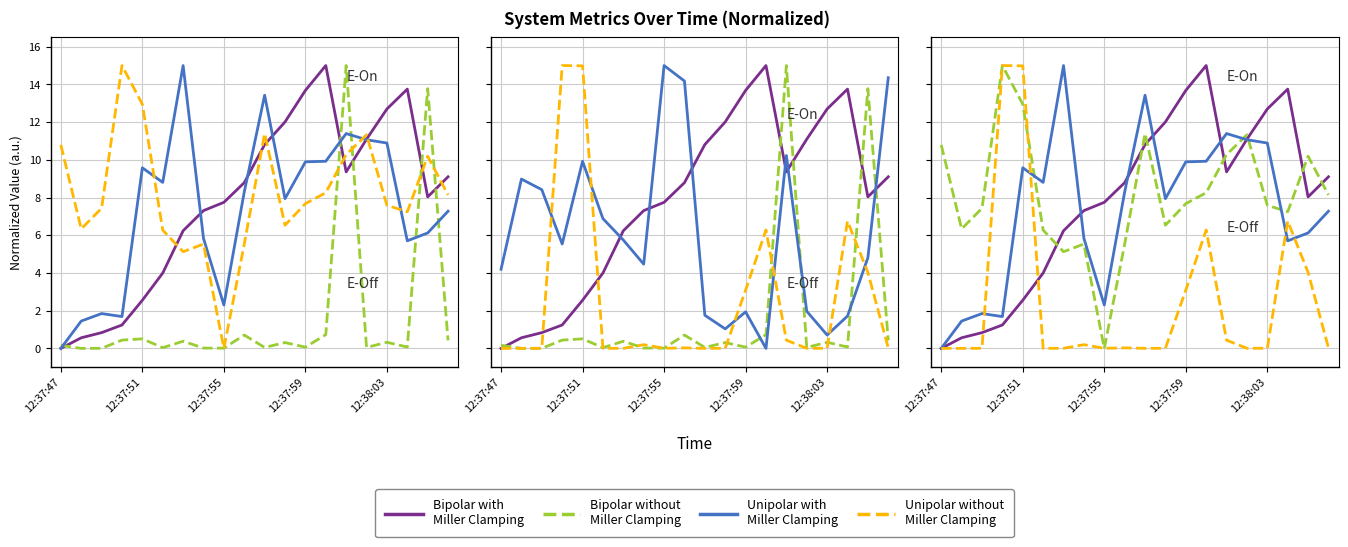

Count the number of data series in this chart.

4